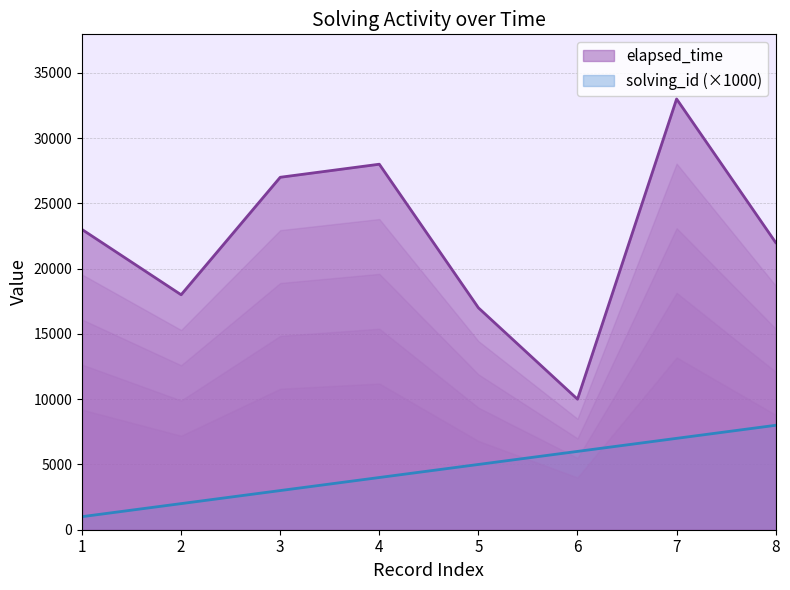

What is the difference between the maximum and minimum values in the solving_id series?

7000